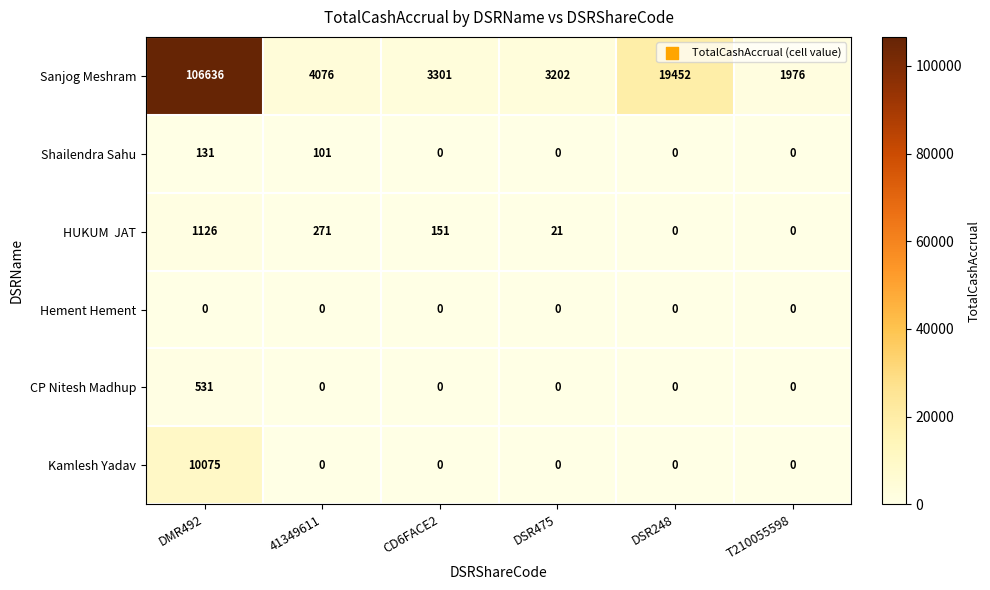

At which category is the sum across all series the highest?

DMR492